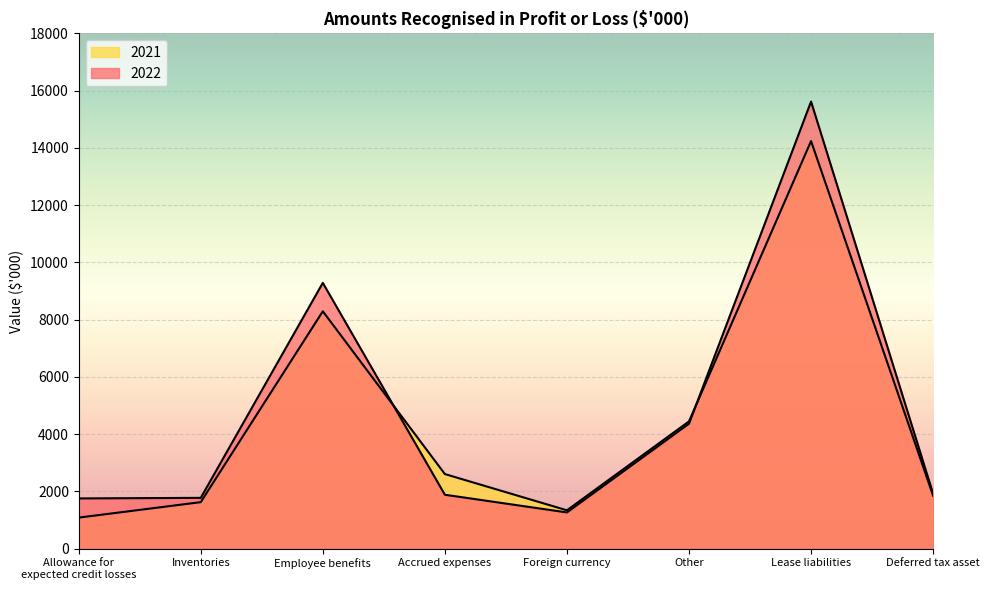

What position from the right is Deferred tax asset?

1